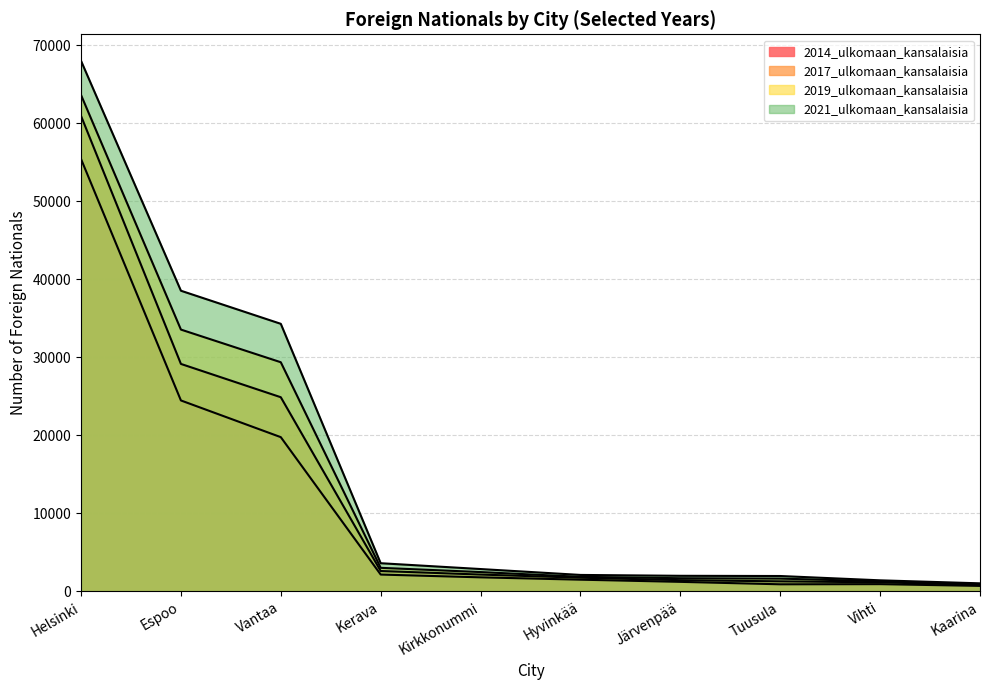

What is the label of the 7th point from the right?

Kerava